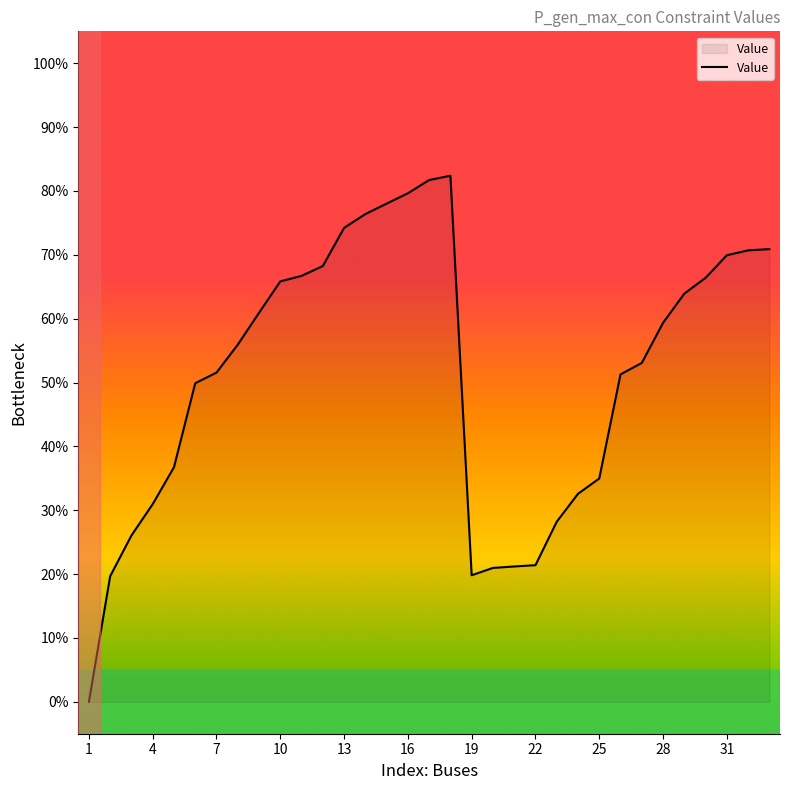

What is the greatest value displayed?

82.4